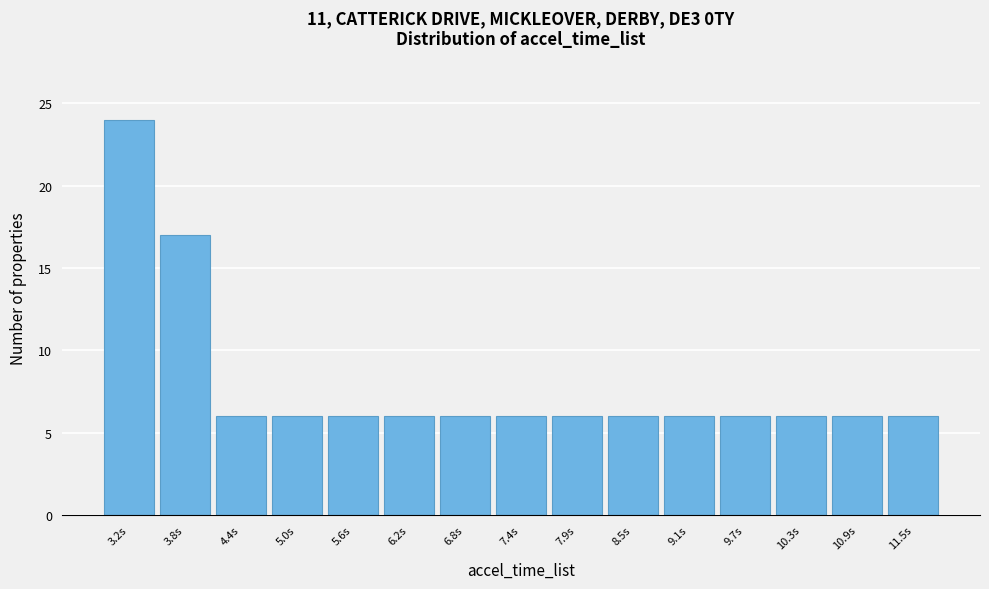

Reading left to right, extract all data points from this chart.

3.2s=24	3.8s=17	4.4s=6	5.0s=6	5.6s=6	6.2s=6	6.8s=6	7.4s=6	7.9s=6	8.5s=6	9.1s=6	9.7s=6	10.3s=6	10.9s=6	11.5s=6